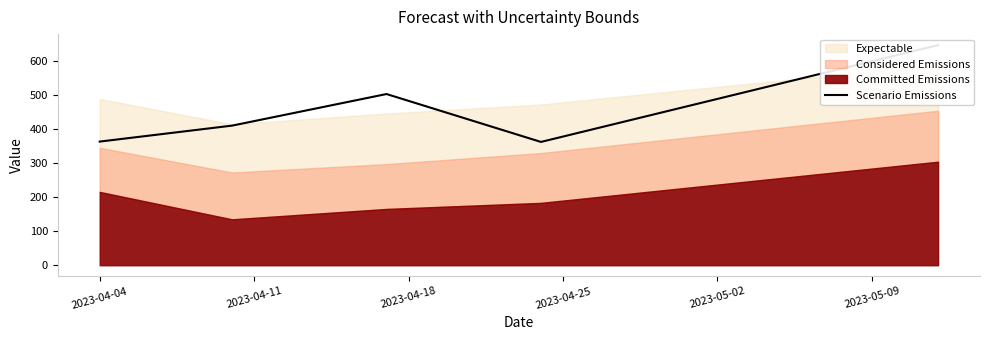

Approximately how many times larger is the value at 2023-04-25 compared to 2023-04-18?

0.7